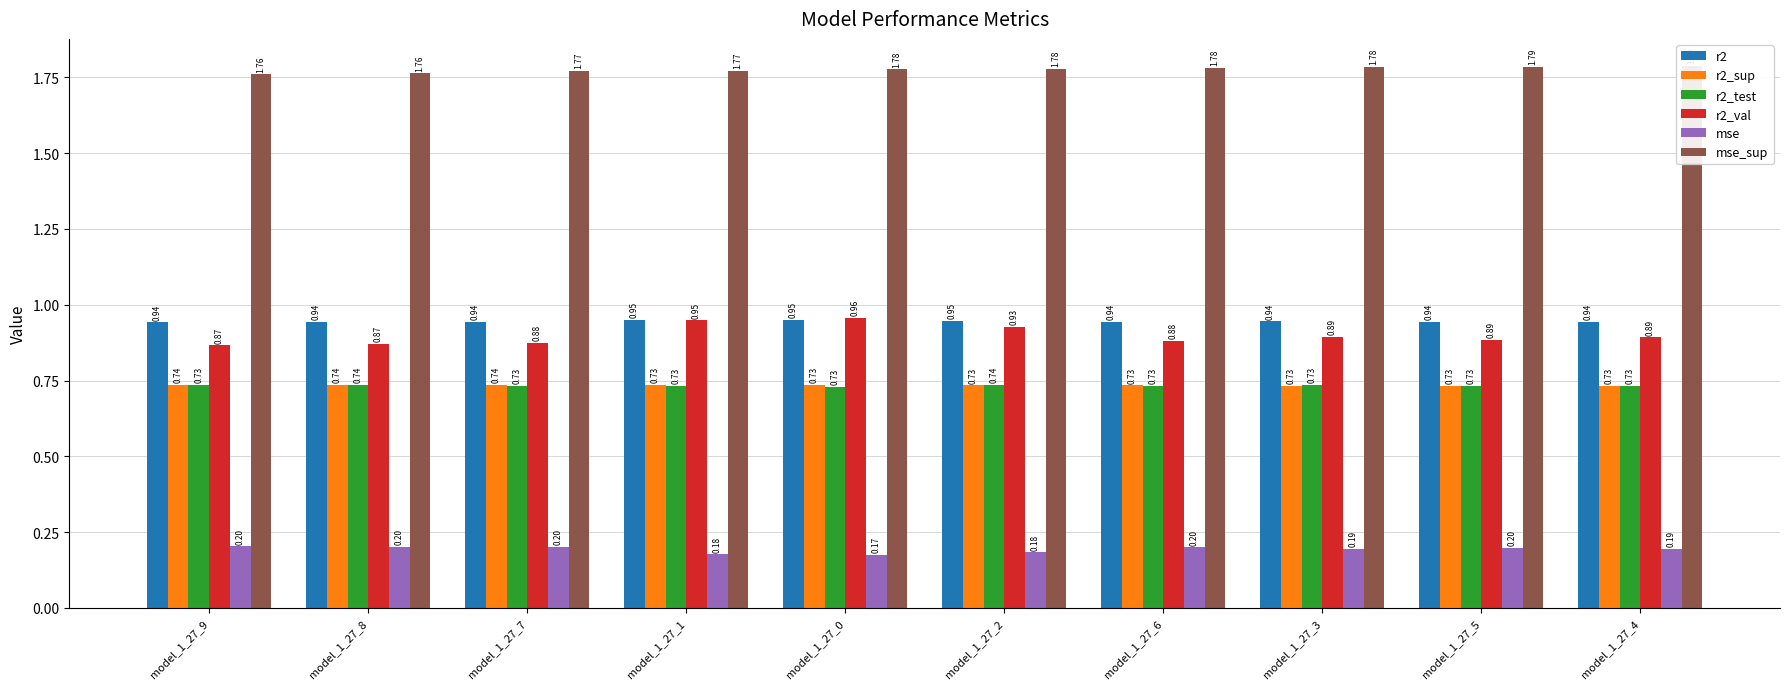

Which series has the widest spread of values?

r2_val